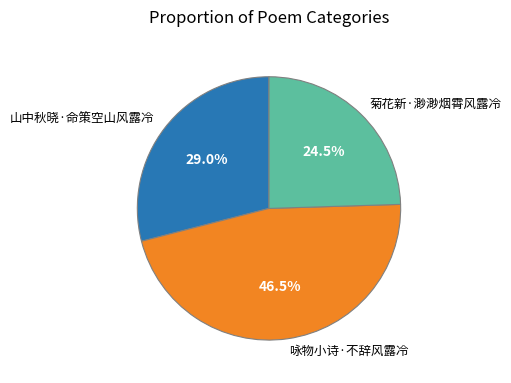

Is it true that 山中秋晓·命策空山风露冷 is 40% of the pie?

False